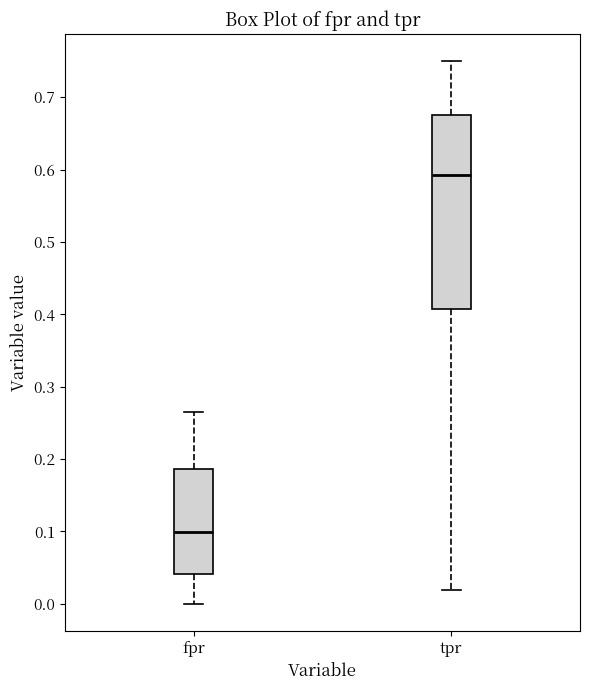

Reading left to right, read every box against the y-axis: the position of its median line, the range the box covers, and the ends of its whiskers. The values are not printed on the chart, so give them approximately, as read against the axis.

fpr: median 0.10, box 0.04 to 0.19, whiskers 0.00 to 0.27
tpr: median 0.59, box 0.41 to 0.68, whiskers 0.02 to 0.75